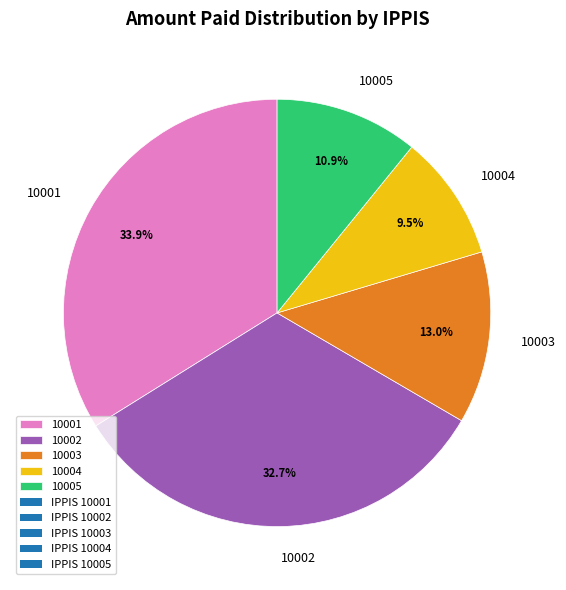

What percentage is the 10002 slice, to the nearest percent?

33%